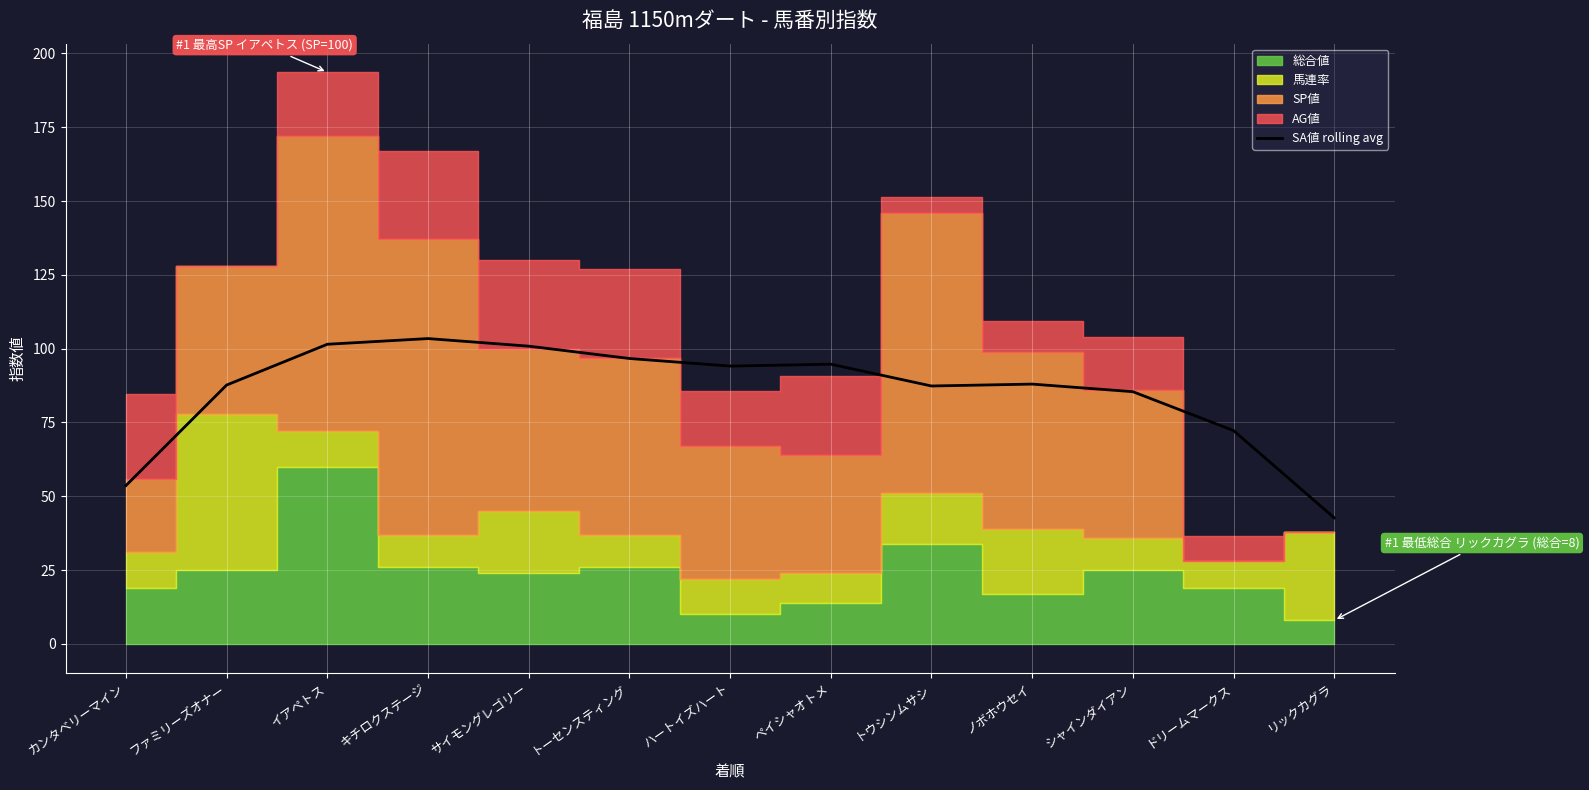

What is the difference between the second highest and second lowest values?

47.9